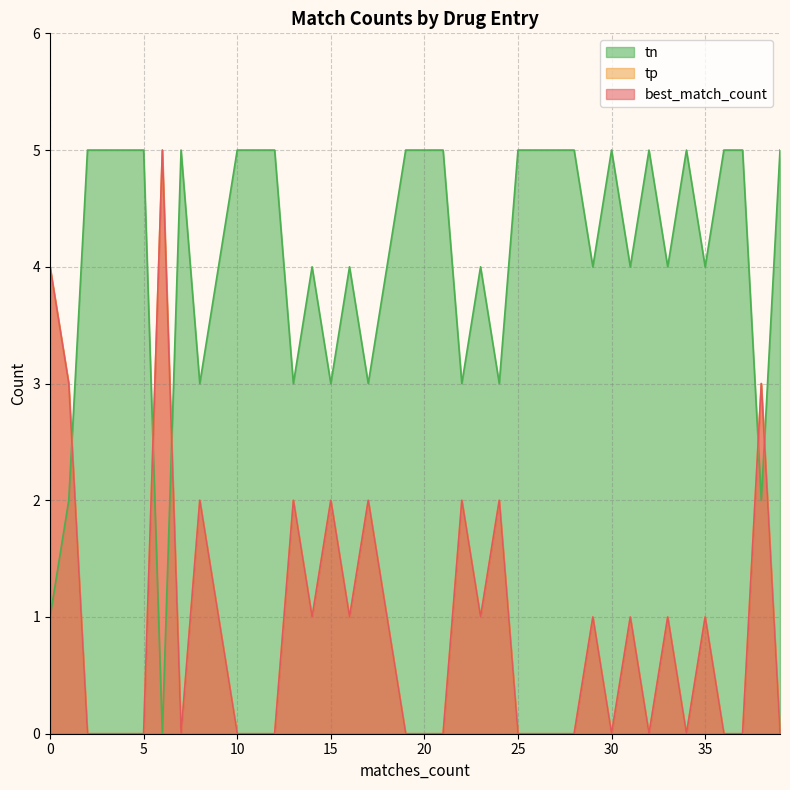

How many tp values are between 0 and 2?

36